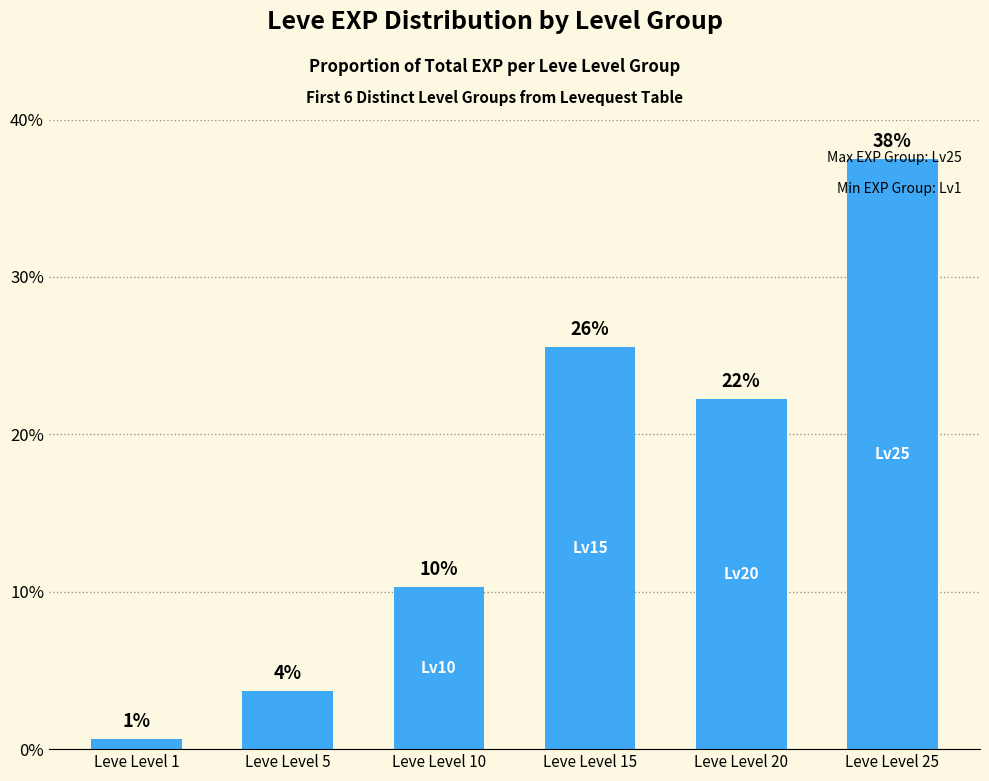

Reading right to left, what are all the values shown in this chart?

Leve Level 25=37.5	Leve Level 20=22.3	Leve Level 15=25.6	Leve Level 10=10.3	Leve Level 5=3.7	Leve Level 1=0.6